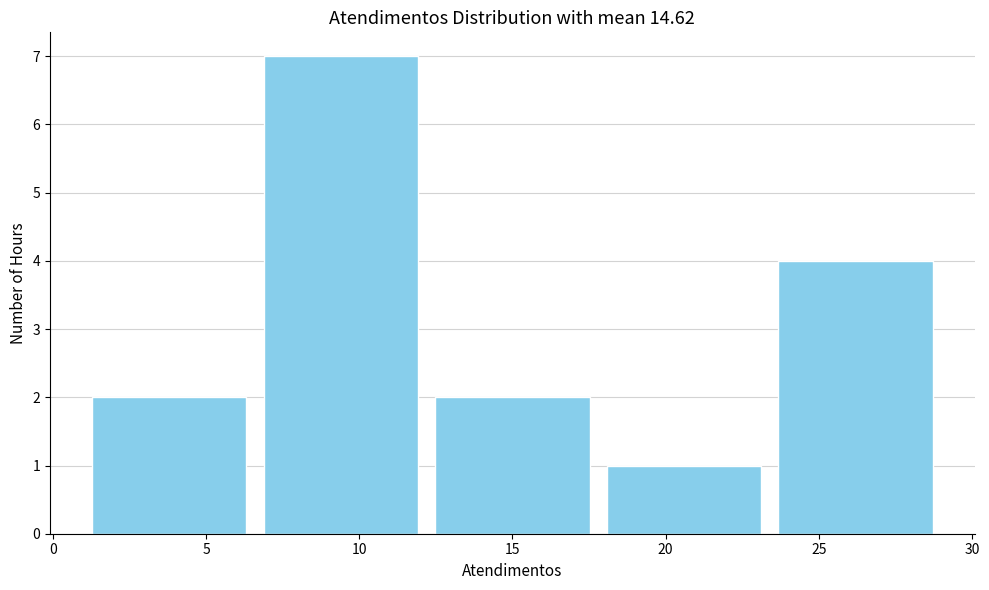

What is the height of the bar covering 23.4 to 29.0 on the x-axis? Neither the bar edges nor the heights are printed on the chart, so give them approximately, as read against the axes.

4